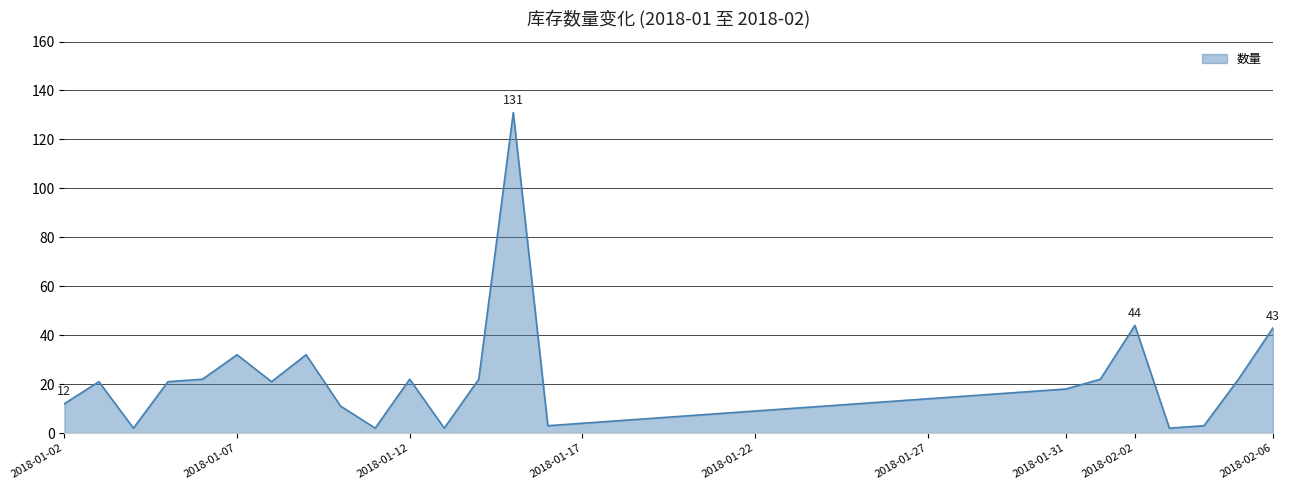

How many lines are shown in the chart?

1